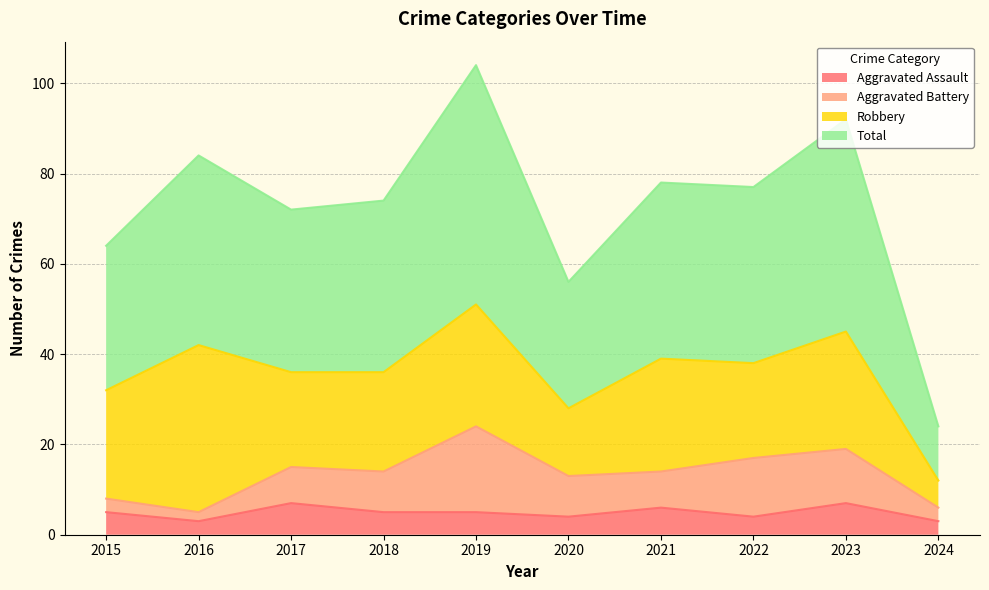

Where is the first local maximum for Aggravated Assault?

2017